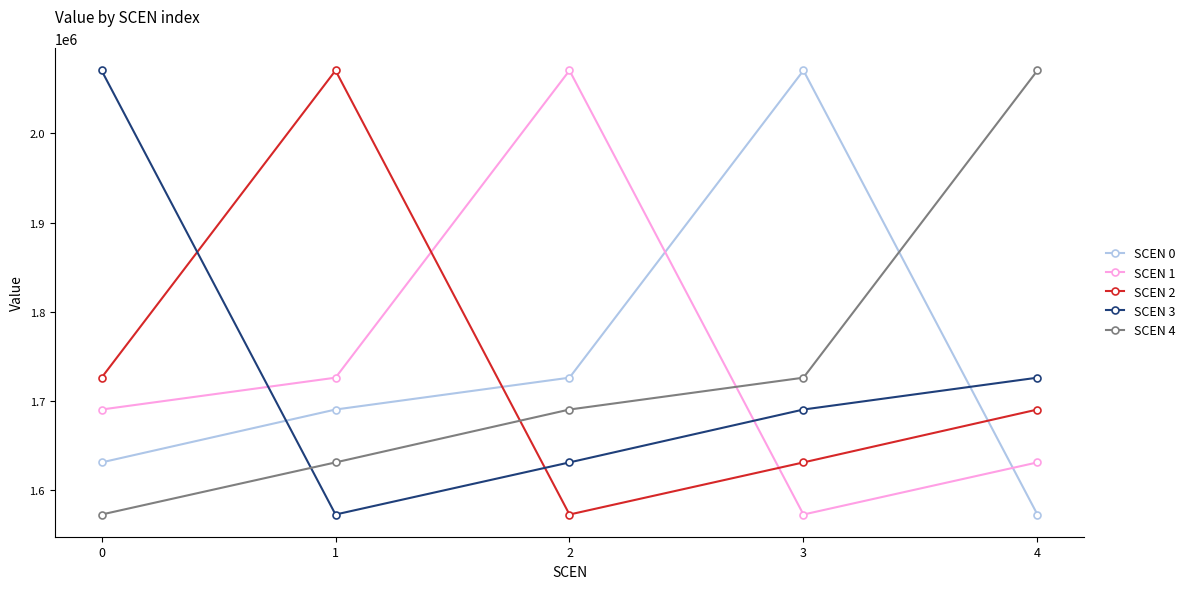

The SCEN 2 series shows 1726155.1 at 0. True or false?

True